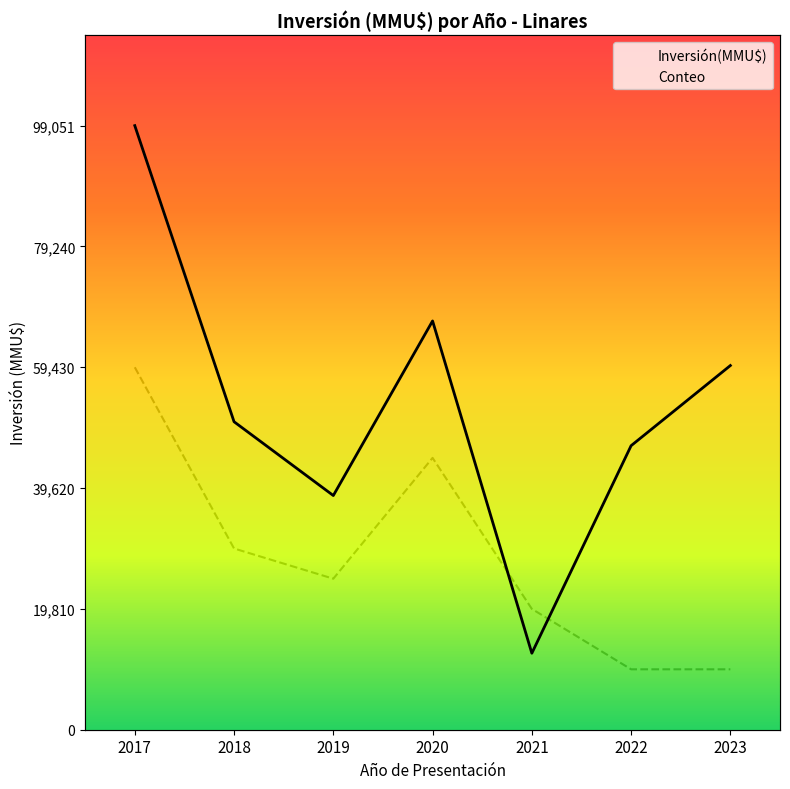

In Conteo, how many points are higher than both neighbors (excluding endpoints)?

1